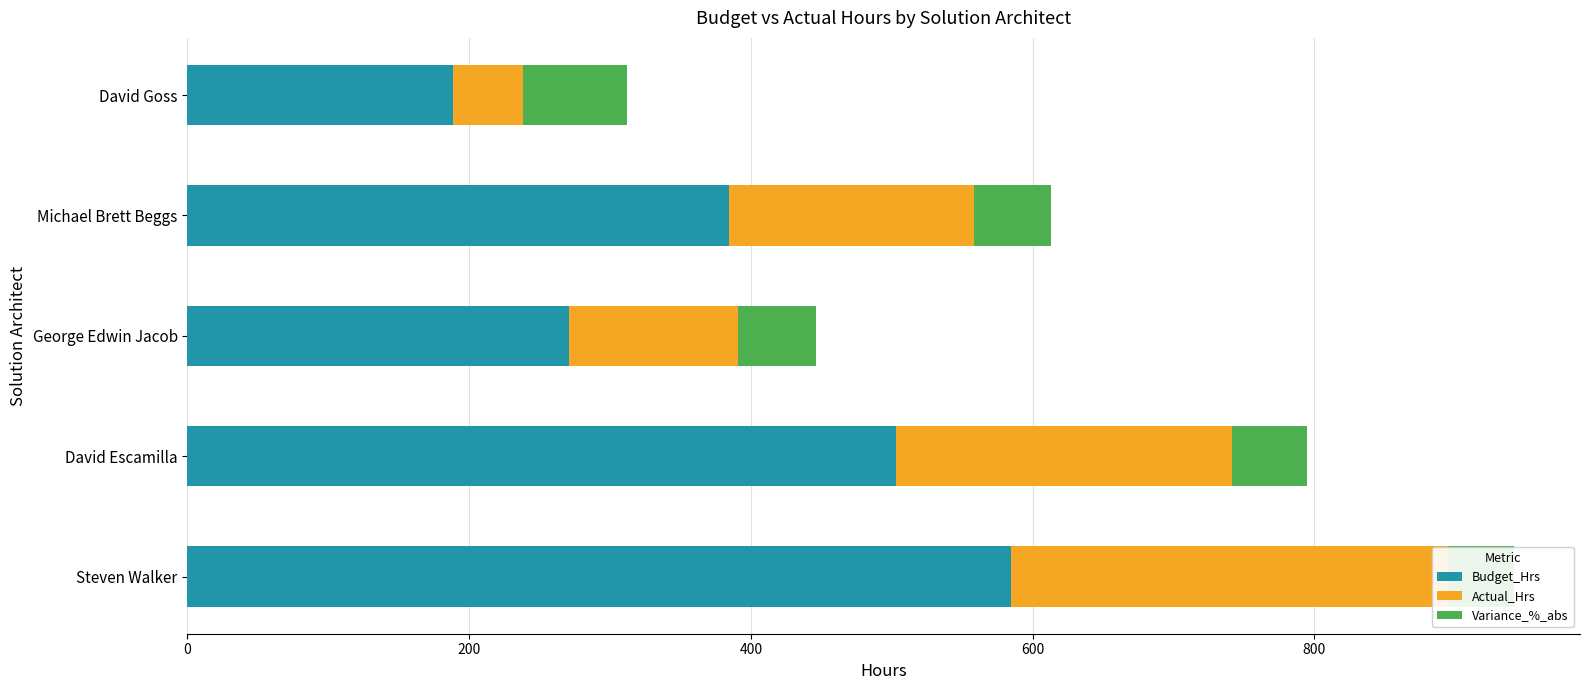

What is the difference between the highest and lowest values at Michael Brett Beggs?

329.6